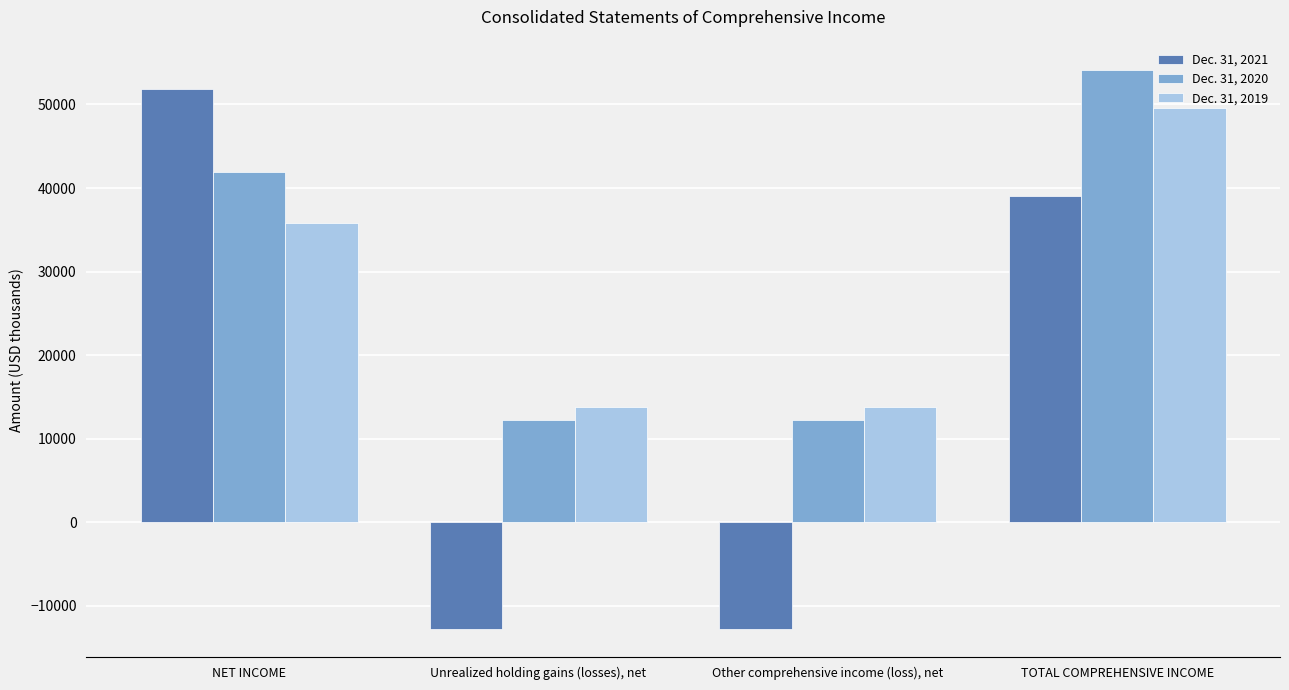

Count the number of categories in the chart.

4